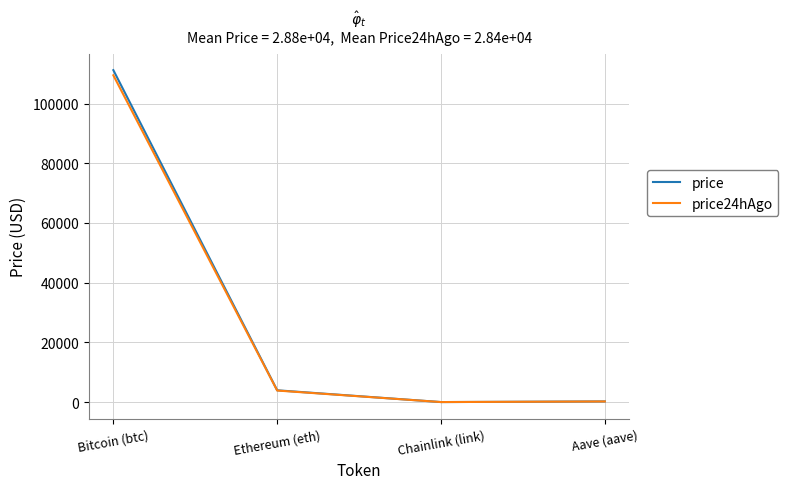

Which series has the widest spread of values?

price